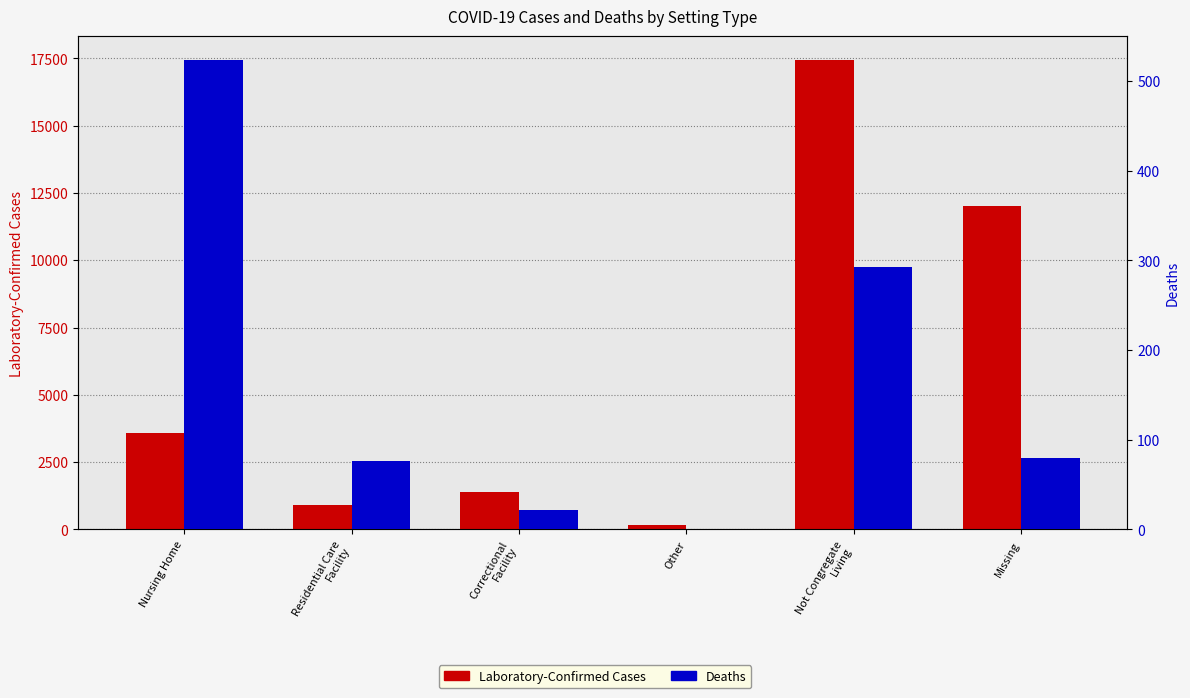

Rank the series by their average value, from highest to lowest.

Laboratory-Confirmed Cases, Deaths